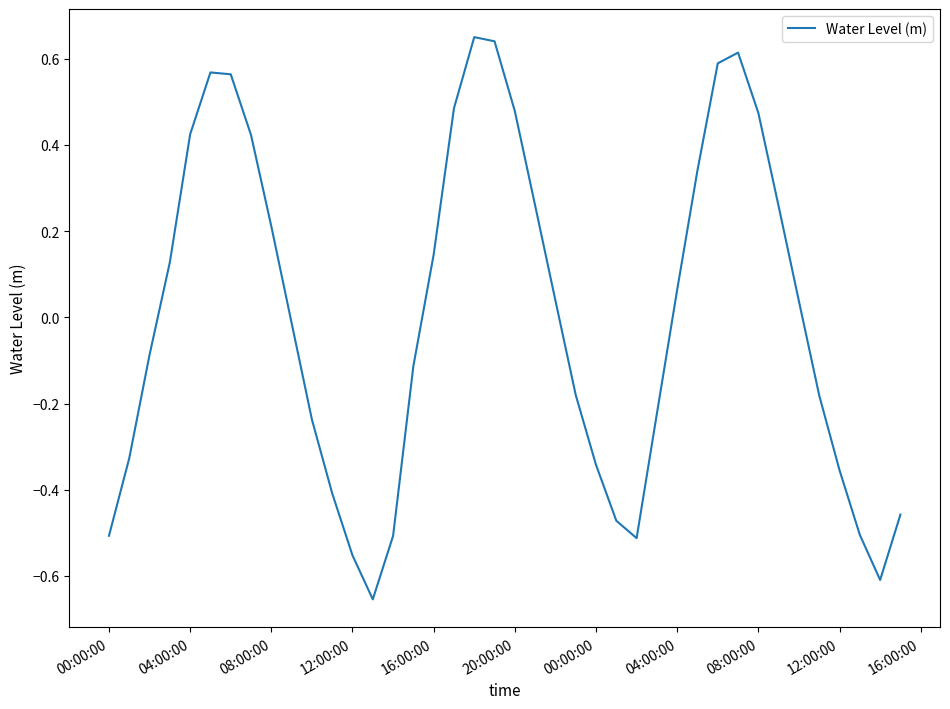

How many positive values are there?

20